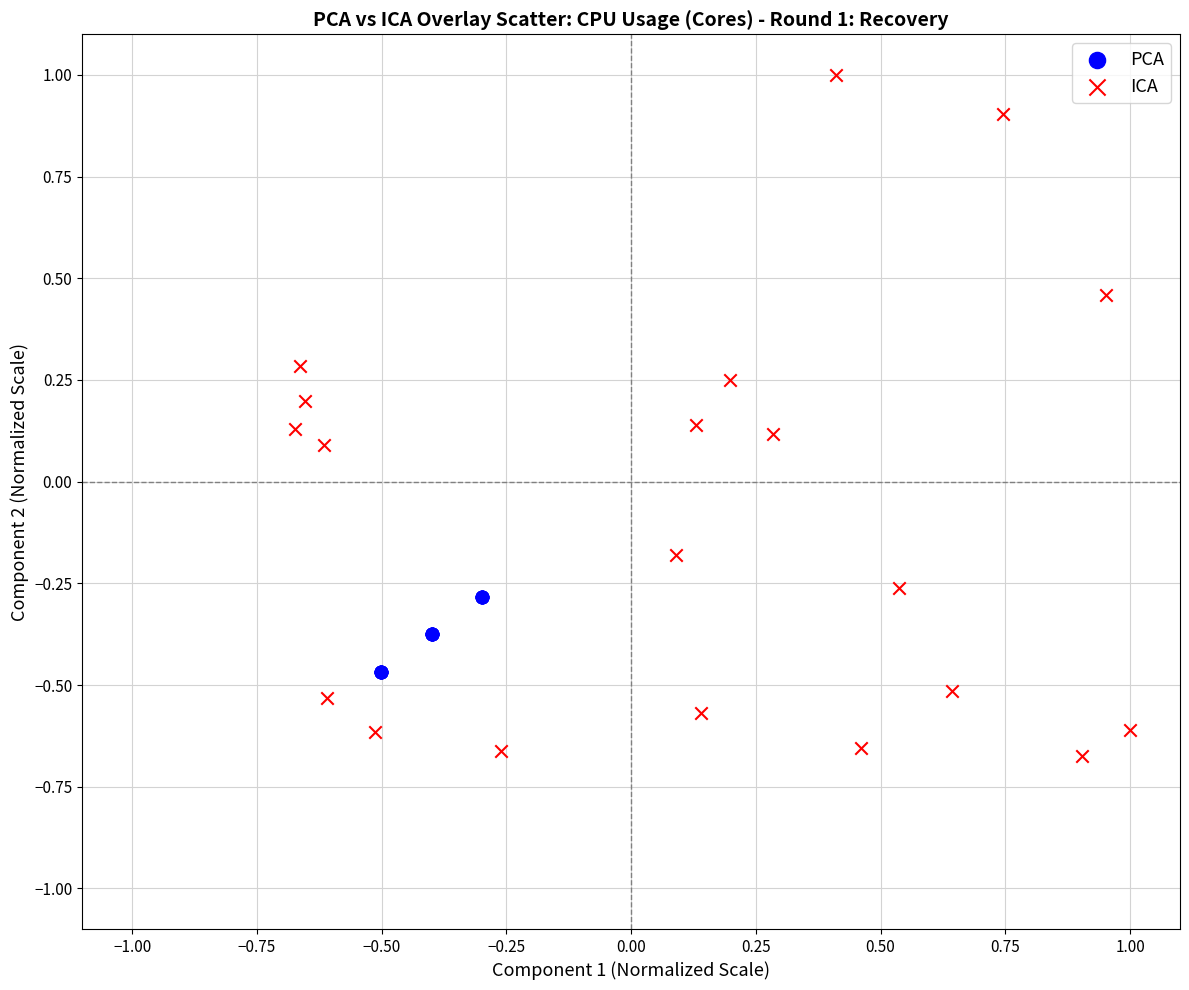

Which series has the largest Y range (max minus min)?

ICA